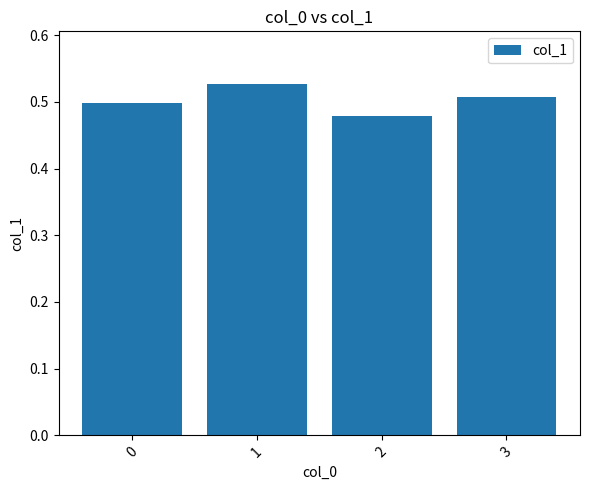

The chart shows a value of 0.5 at 3. True or false?

True